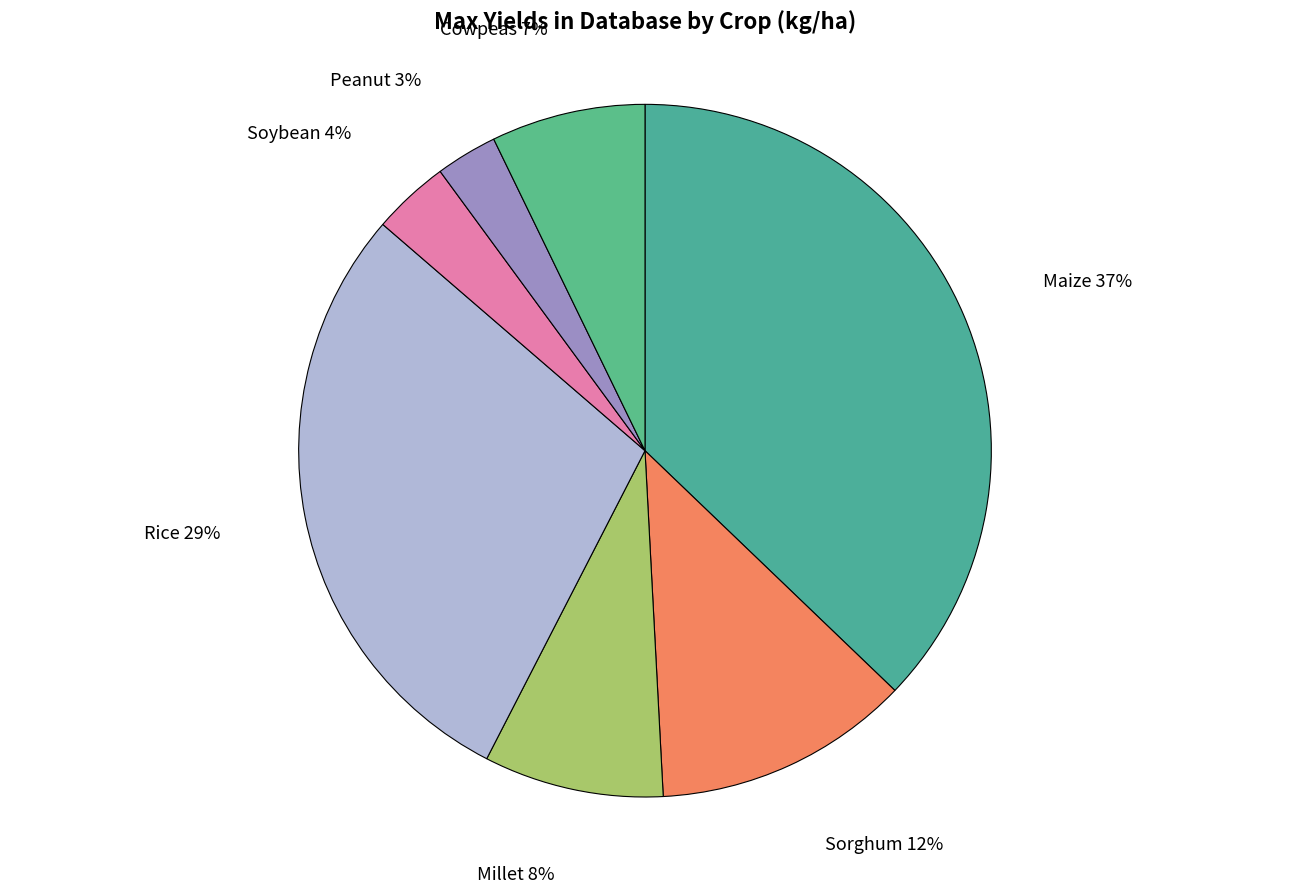

True or false: Maize accounts for 22% of the total.

False